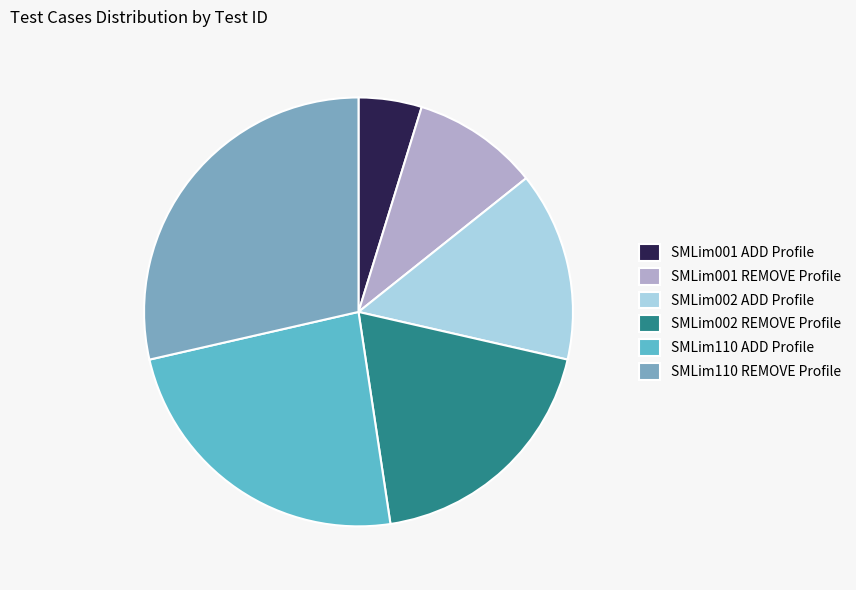

Rank the categories by value from lowest to highest.

SMLim001 ADD Profile, SMLim001 REMOVE Profile, SMLim002 ADD Profile, SMLim002 REMOVE Profile, SMLim110 ADD Profile, SMLim110 REMOVE Profile